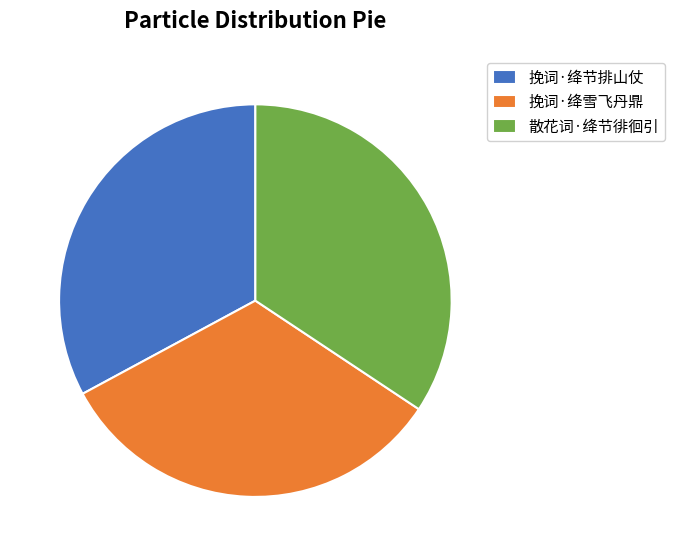

Is it true that 挽词·绛雪飞丹鼎 is 20% of the pie?

False